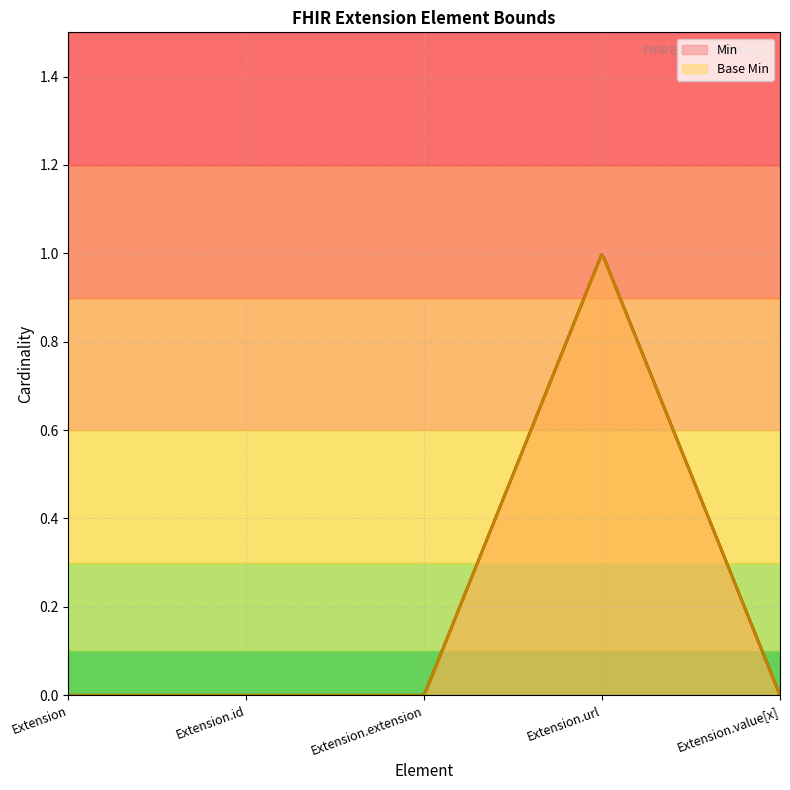

Reading left to right, what are all the values shown in this chart?

Min: 0	0	0	1	0
Base Min: 0	0	0	1	0